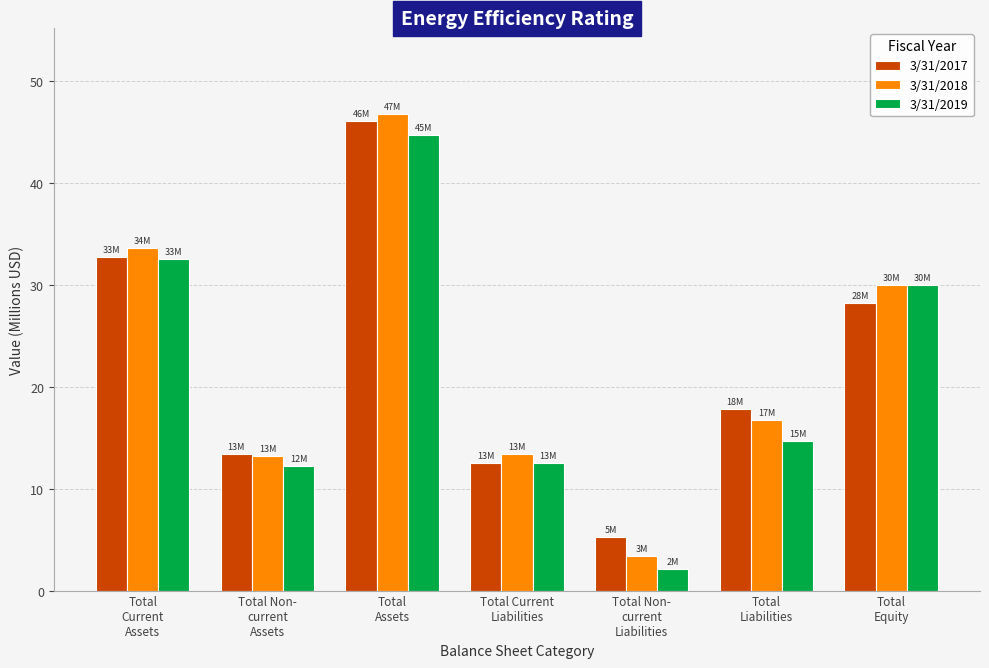

What is the total value across all series at Total Non-
current
Assets?

38.8